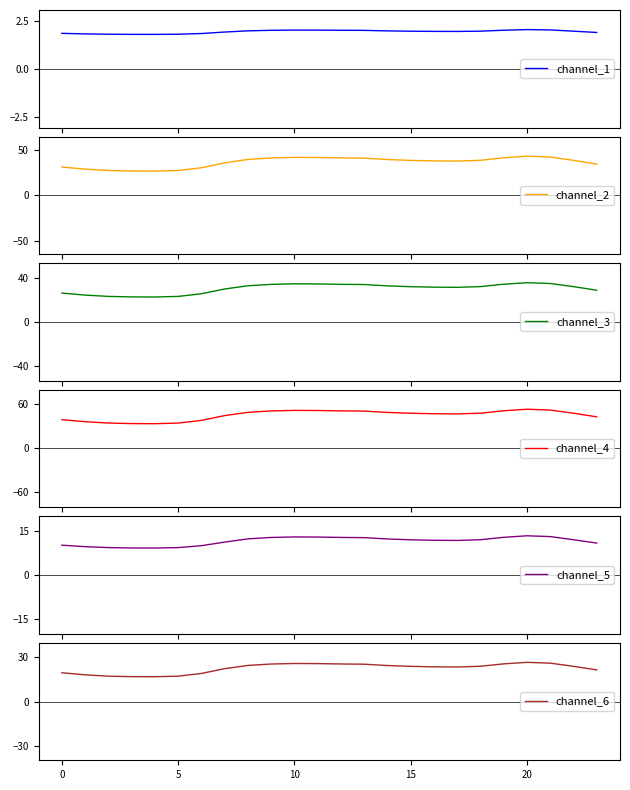

What is the label of the 17th point from the right?

7